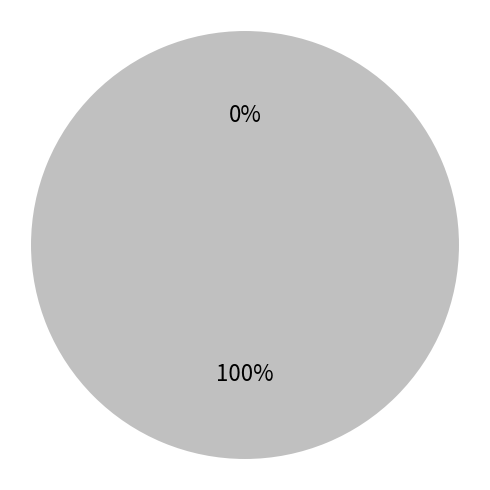

To the nearest percent, what portion does beta represent?

100%